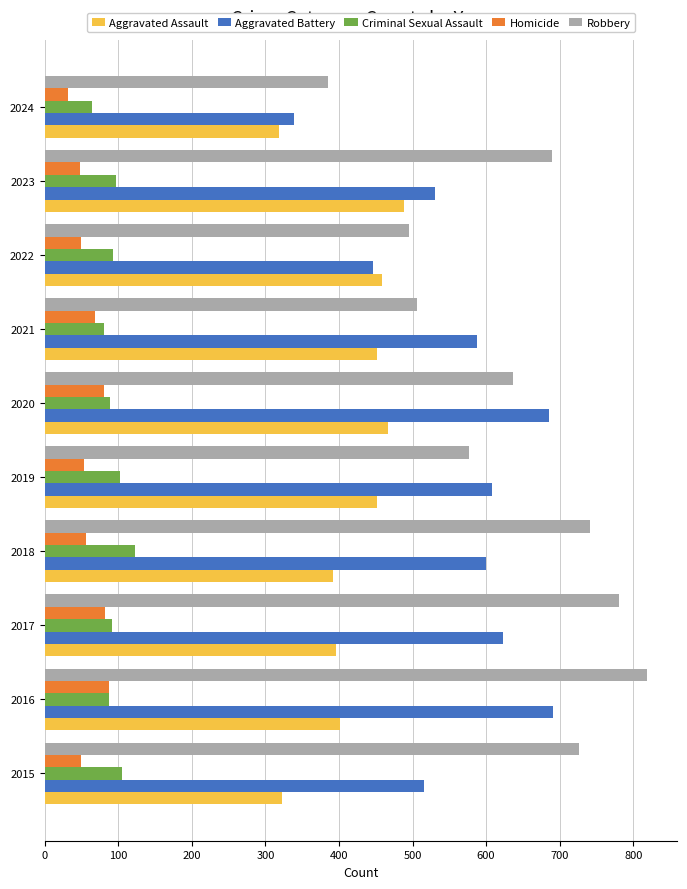

What is the average value of the Aggravated Assault series?

415